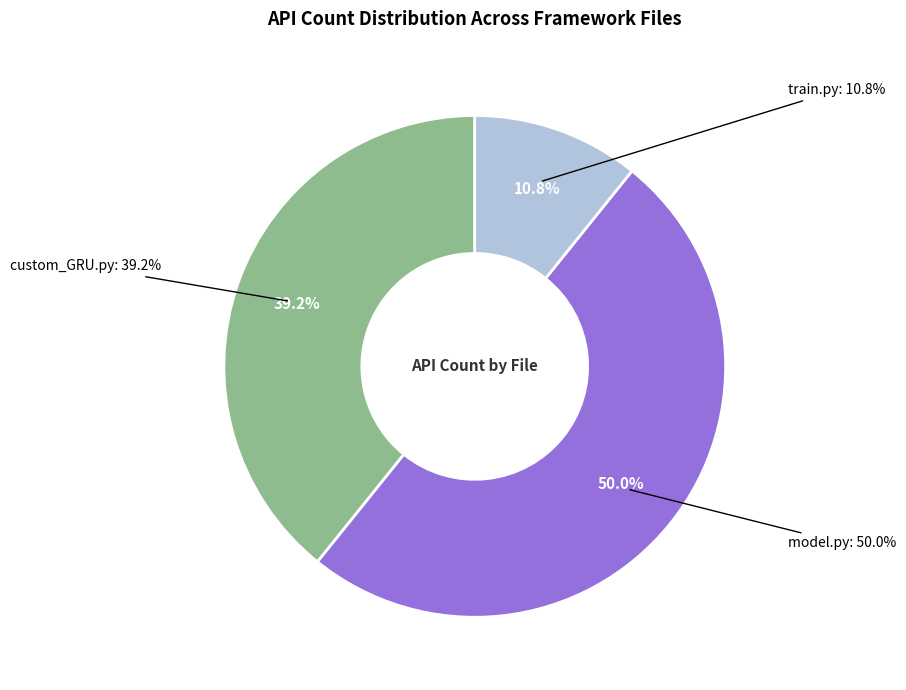

What percentage is the fw/custom_GRU.py slice, to the nearest percent?

39%